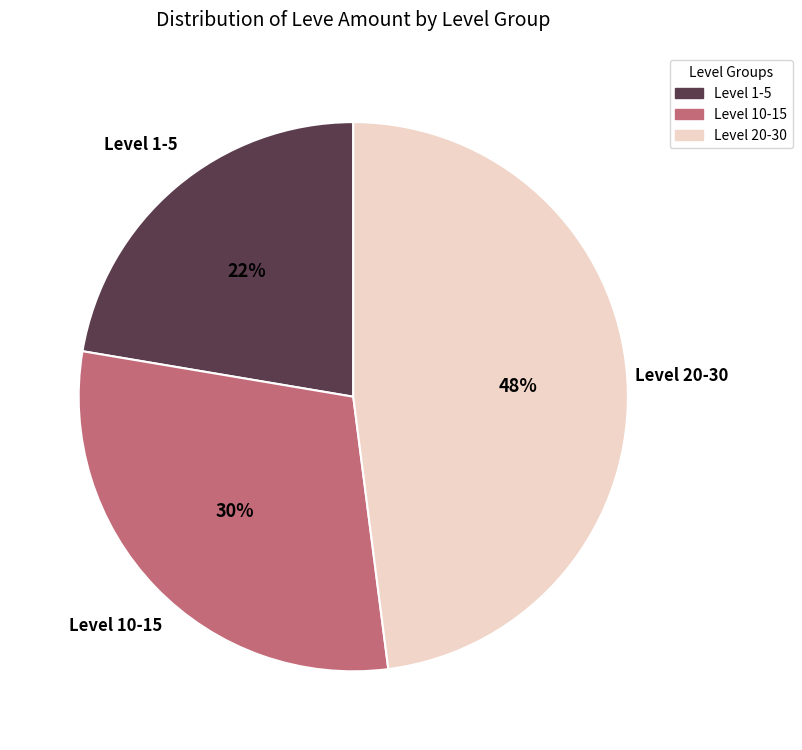

How many segments does this pie chart have?

3